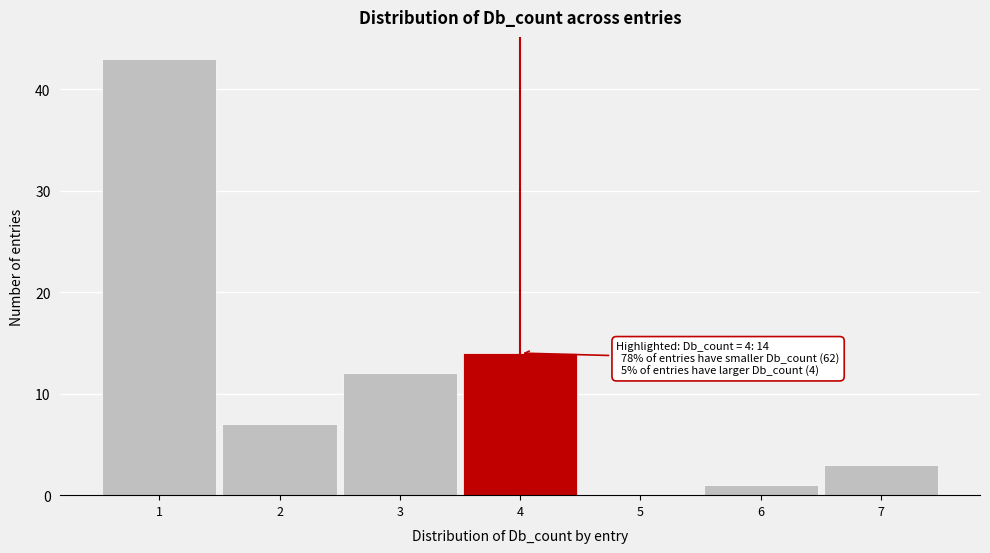

Over which range of the x-axis is the bar tallest?

0.5 to 1.5